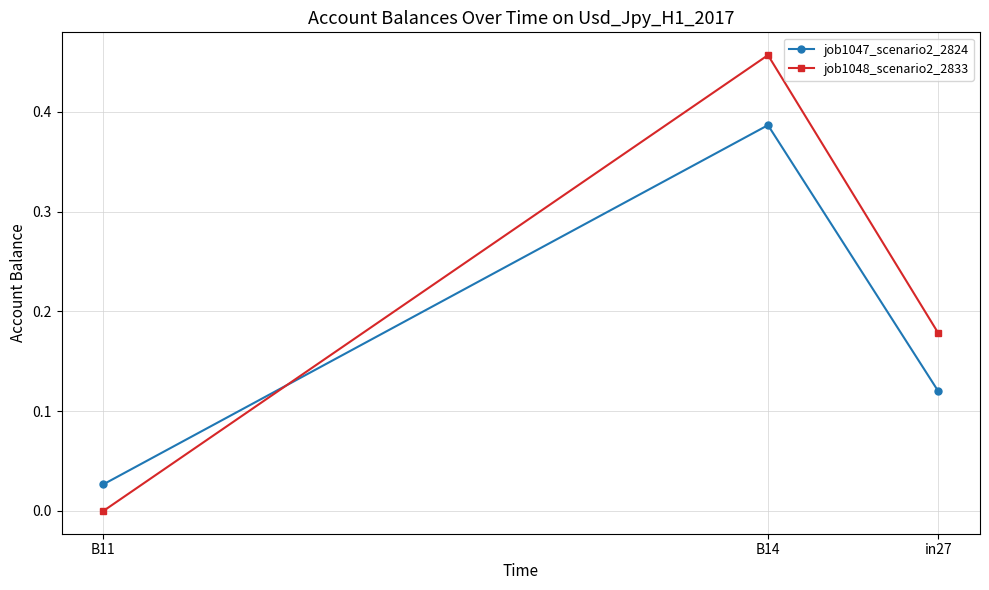

Which series has the widest spread of values?

job1048_scenario2_2833